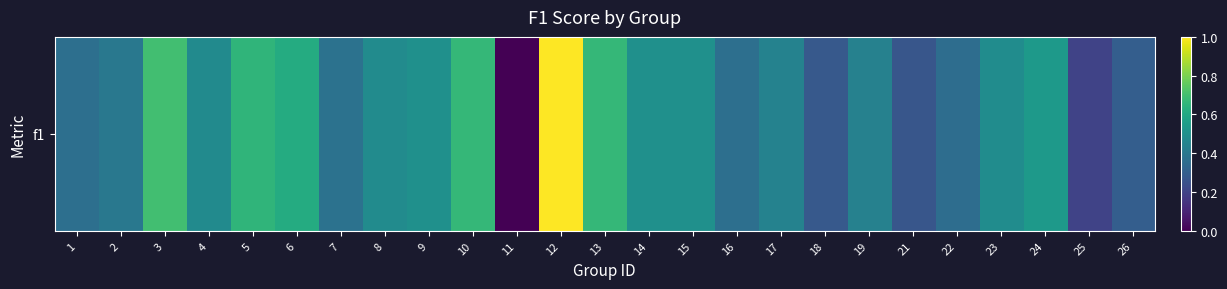

Reading left to right, extract all data points from this chart.

1=0.4	2=0.4	3=0.7	4=0.5	5=0.7	6=0.6	7=0.4	8=0.5	9=0.5	10=0.7	11=0.0	12=1.0	13=0.7	14=0.5	15=0.5	16=0.4	17=0.4	18=0.3	19=0.4	21=0.3	22=0.4	23=0.5	24=0.5	25=0.2	26=0.3